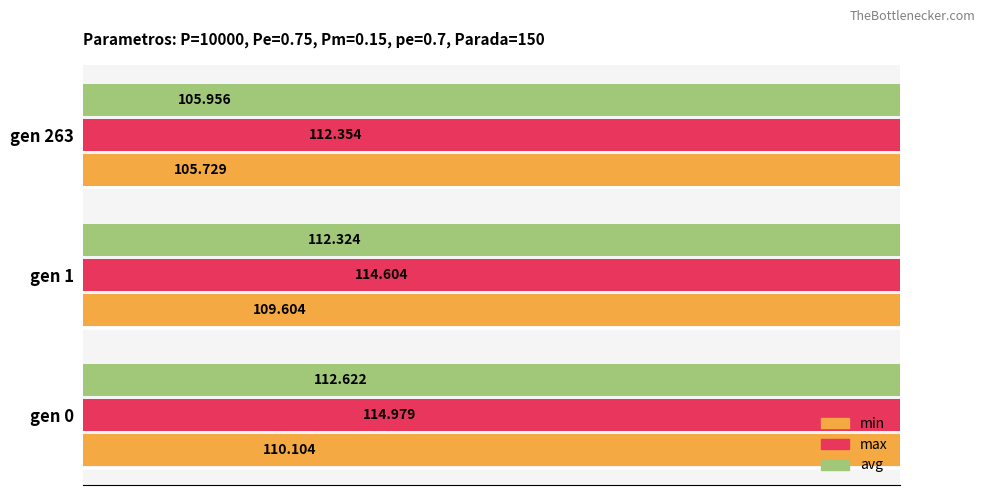

What is the greatest value displayed?

115.0